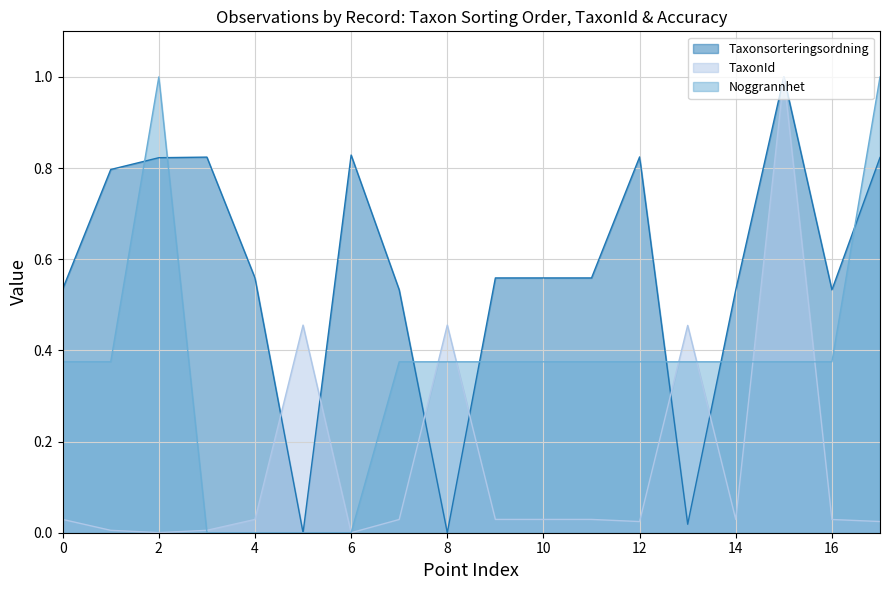

At 8, list the series in order from largest to smallest.

TaxonId, Noggrannhet, Taxonsorteringsordning